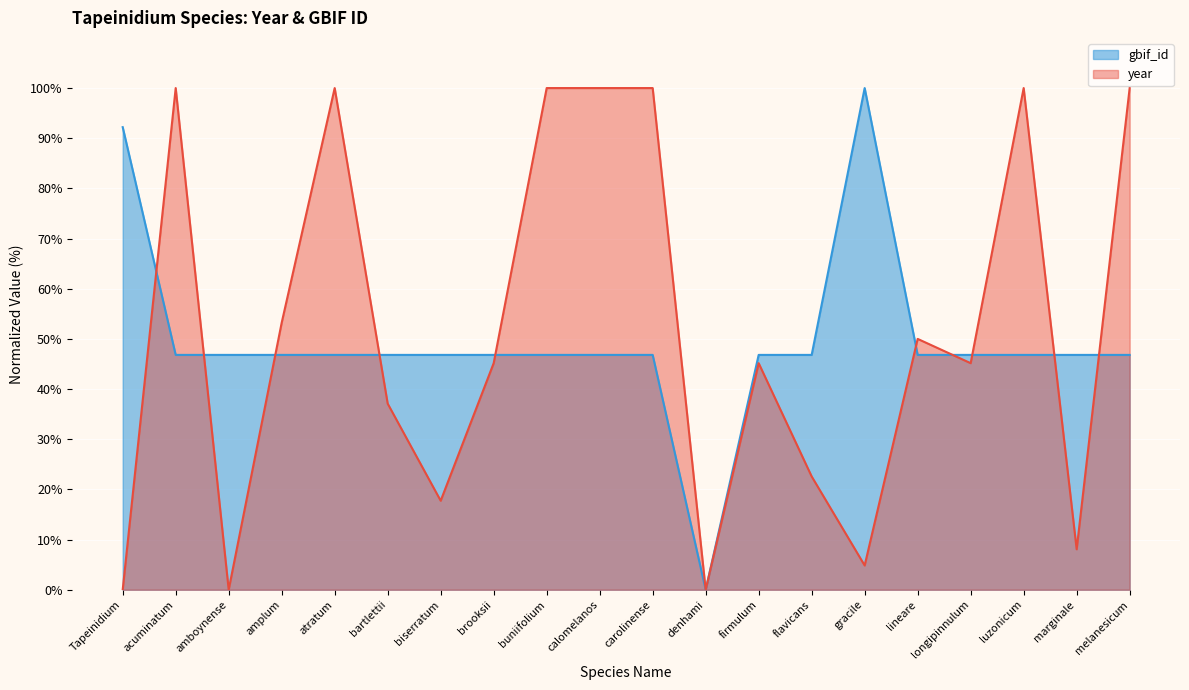

What is the total value across all series at flavicans?

69.4